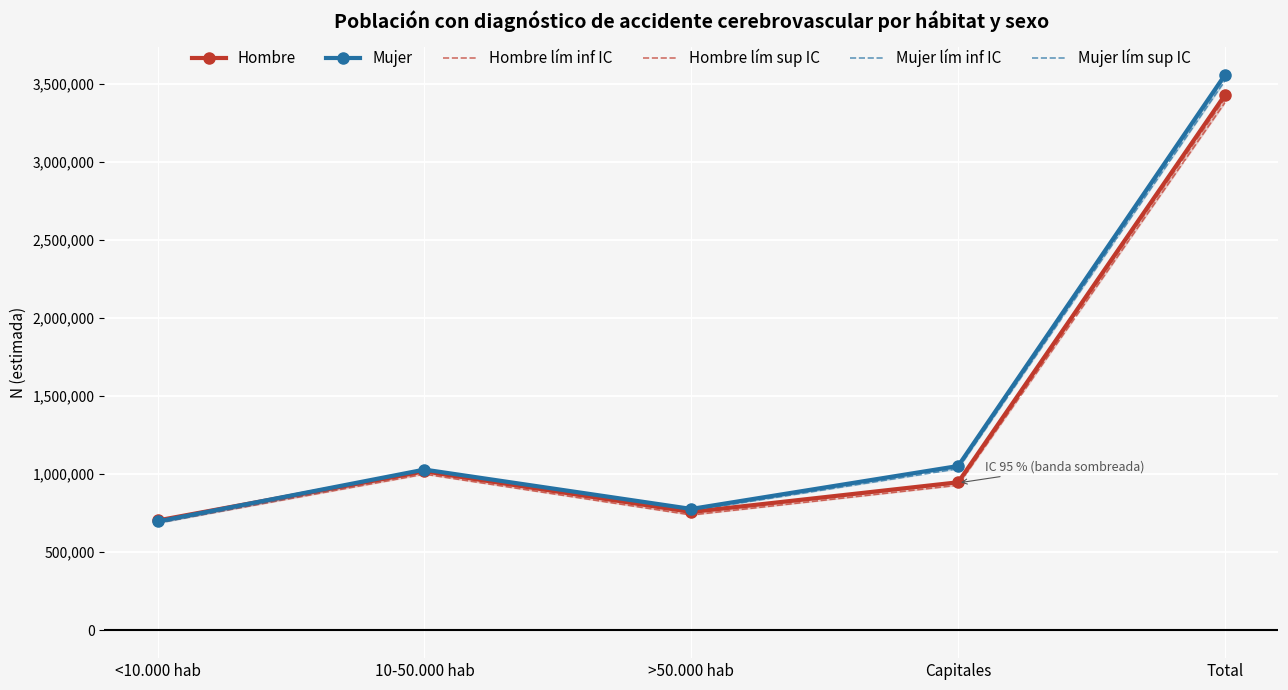

True or false: Hombre lím sup IC and Hombre intersect in this chart.

False